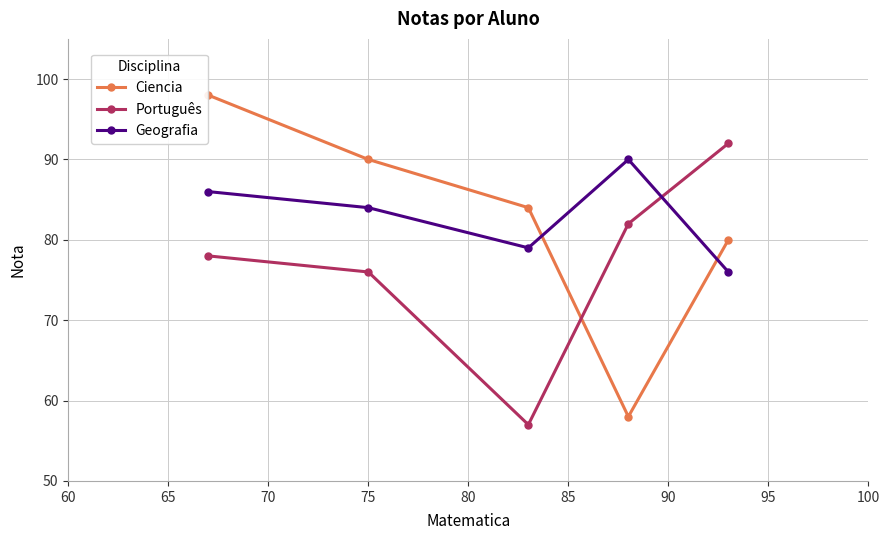

What is the value of the Ciencia point at the 2nd from the left?

90